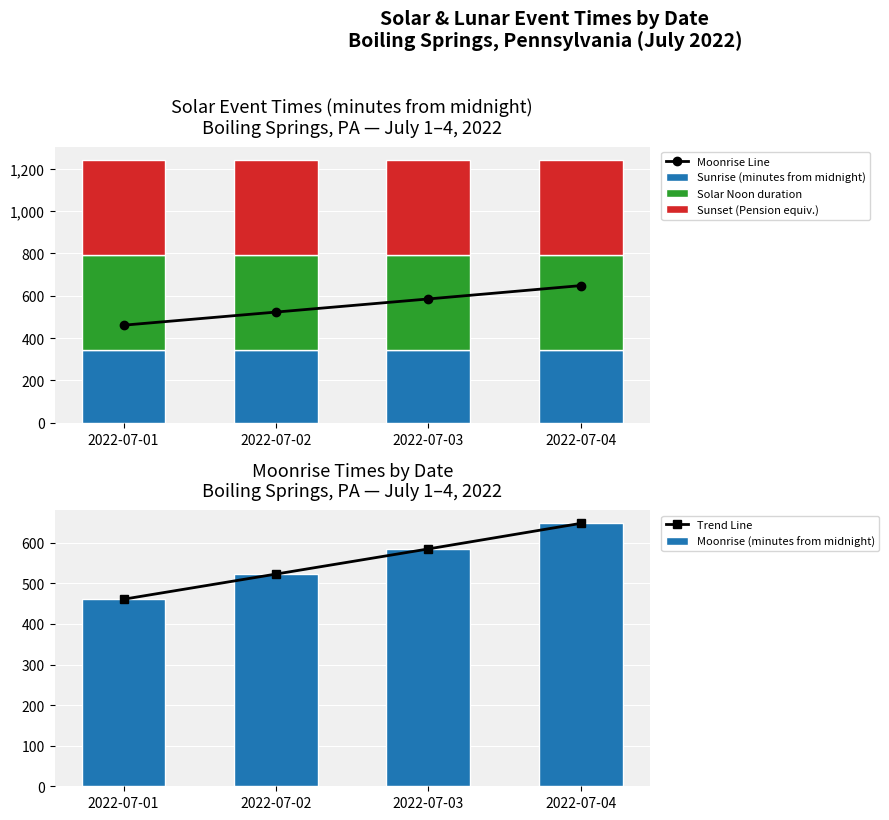

What is the value of the Sunset (Pension equiv.) bar at the 1st from the left?

450